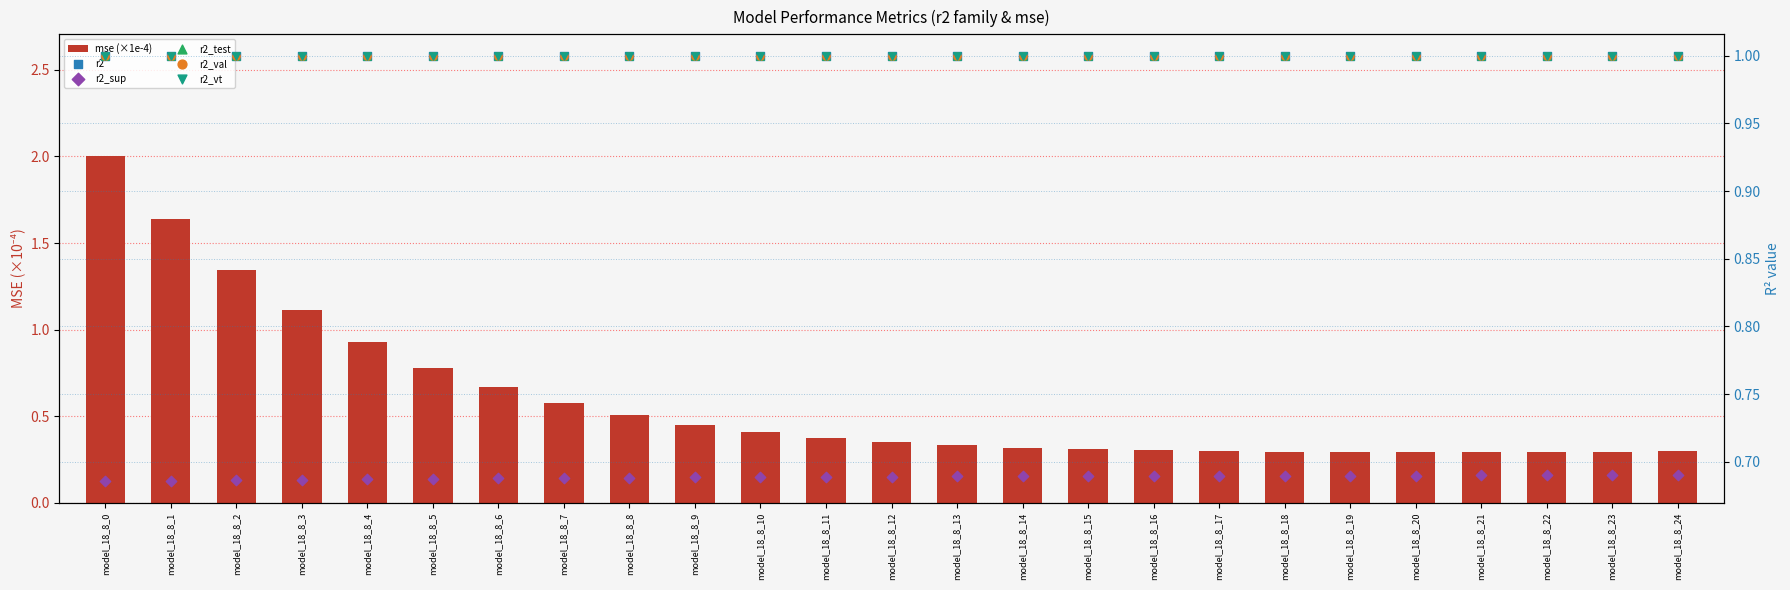

Is the value of r2_sup at model_18_8_19 greater than the value of r2 at model_18_8_12?

No